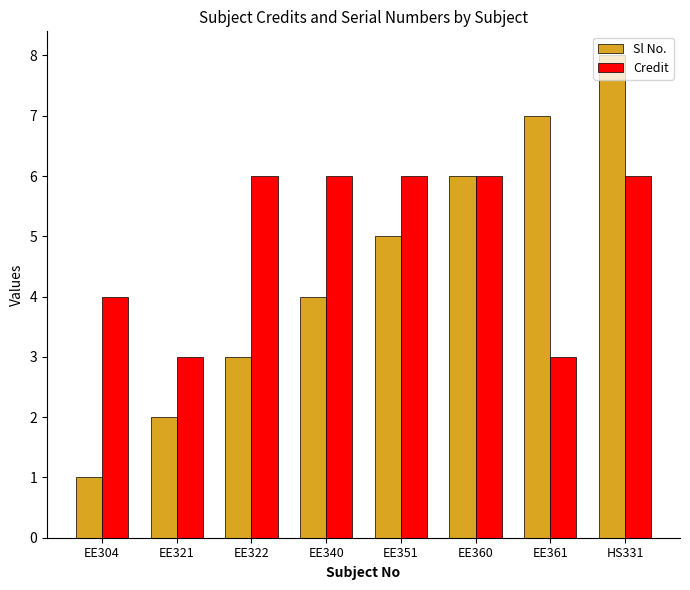

Between EE321 and EE340, which series saw the biggest shift?

Credit